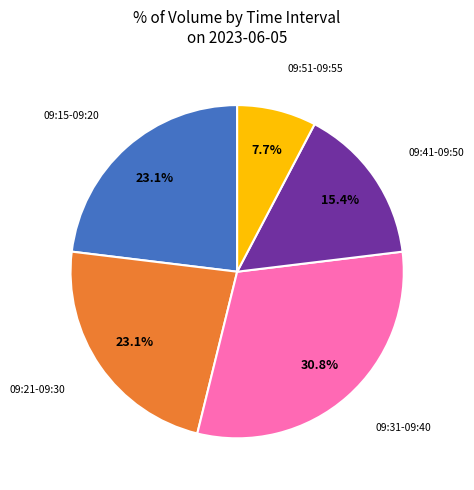

The 09:51-09:55 slice represents 8% of the pie. True or false?

True